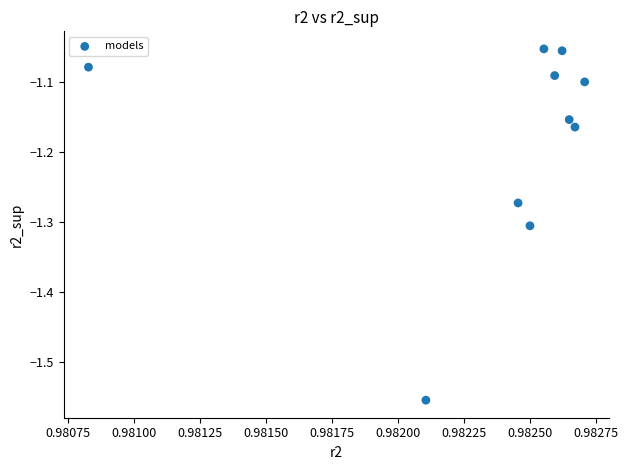

What is the average X value?

1.0